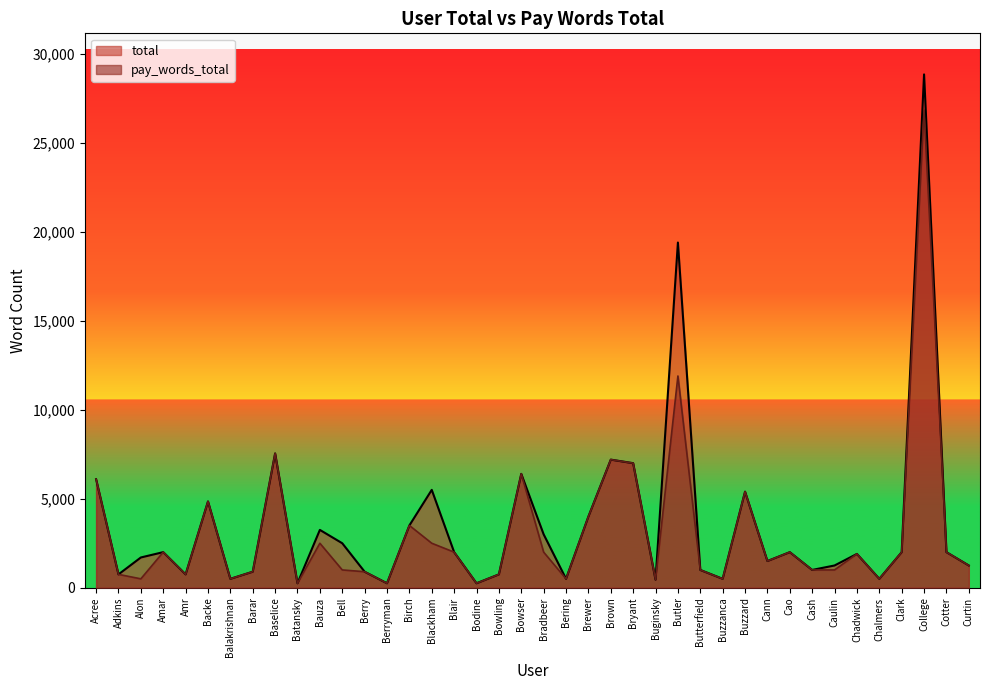

Is the value of total at Brewer greater than the value of pay_words_total at Buzzard?

No